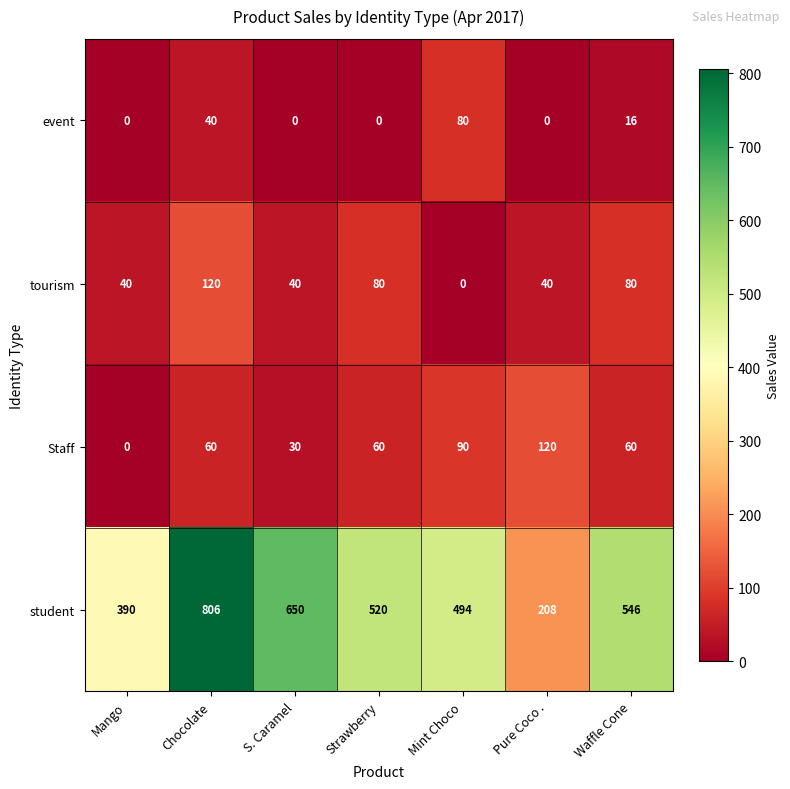

At S. Caramel, list the series in order from smallest to largest.

event, Staff, tourism, student